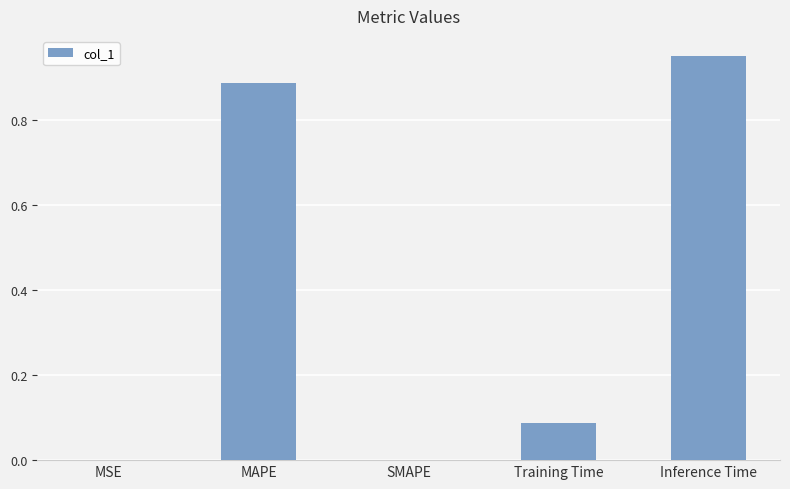

Which has a higher value, SMAPE or Inference Time?

Inference Time